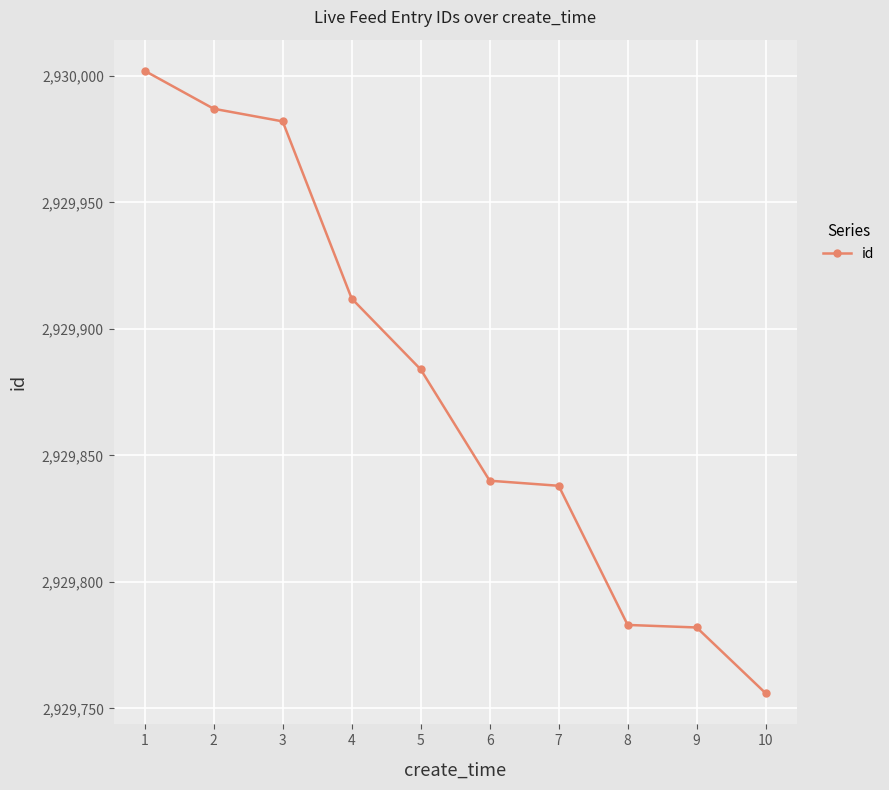

Where does the data first go above 2929884?

1